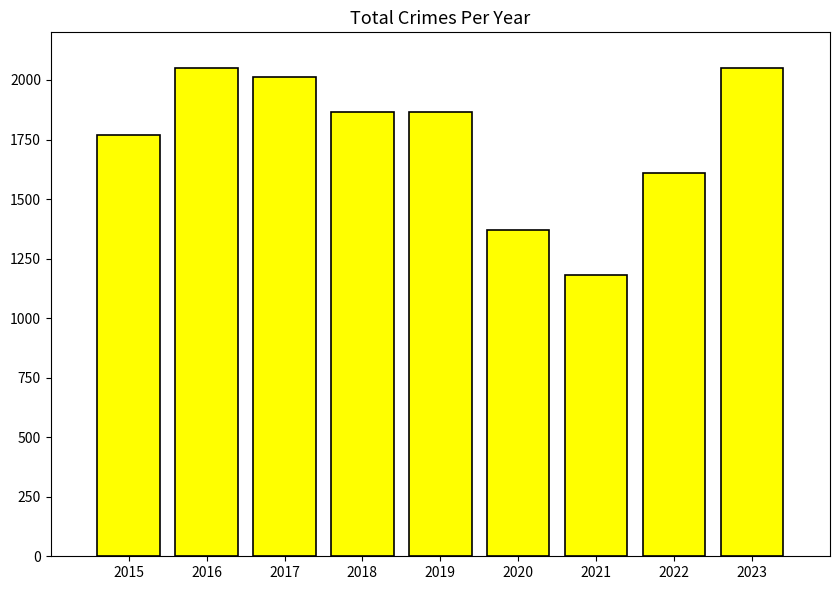

What is the change in value from 2016 to 2017?

-39